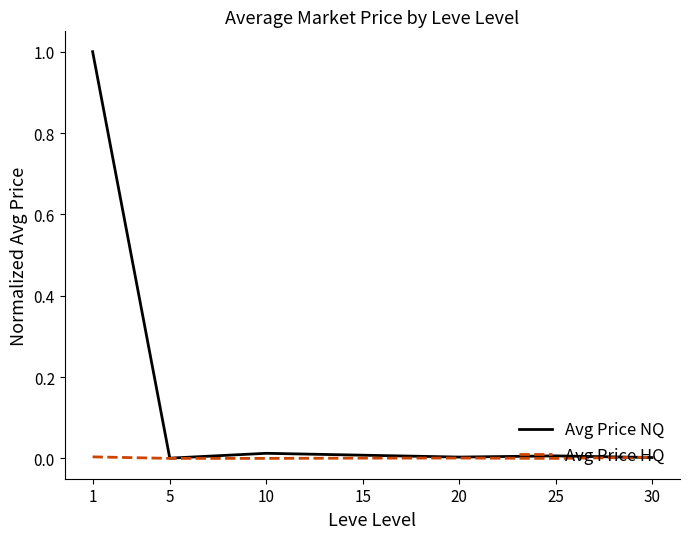

What is the average value of the Avg Price NQ series?

0.1